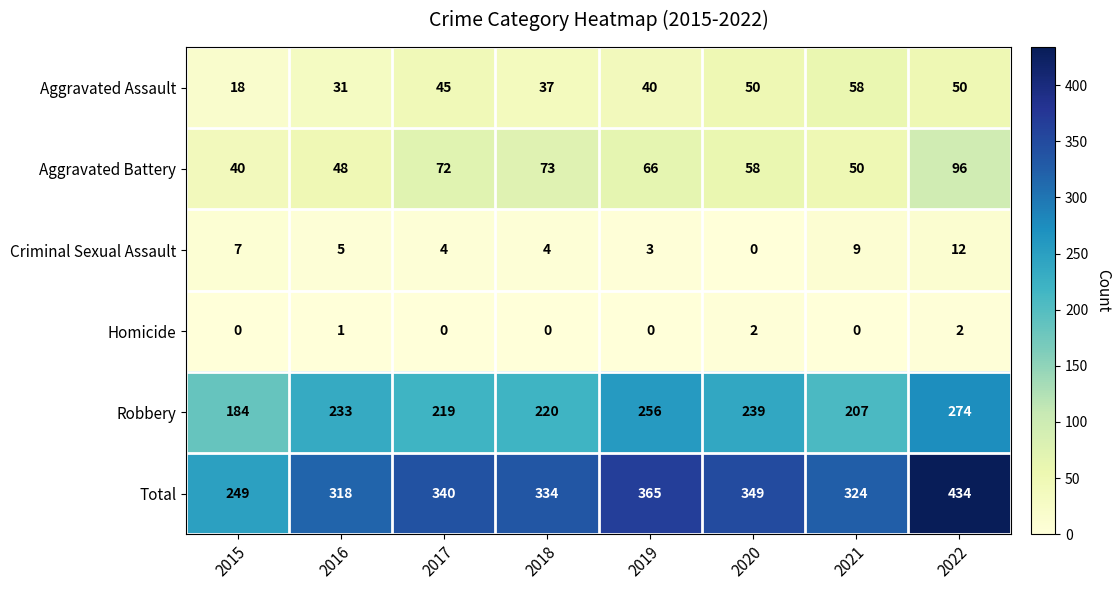

How many distinct data groups are displayed?

6